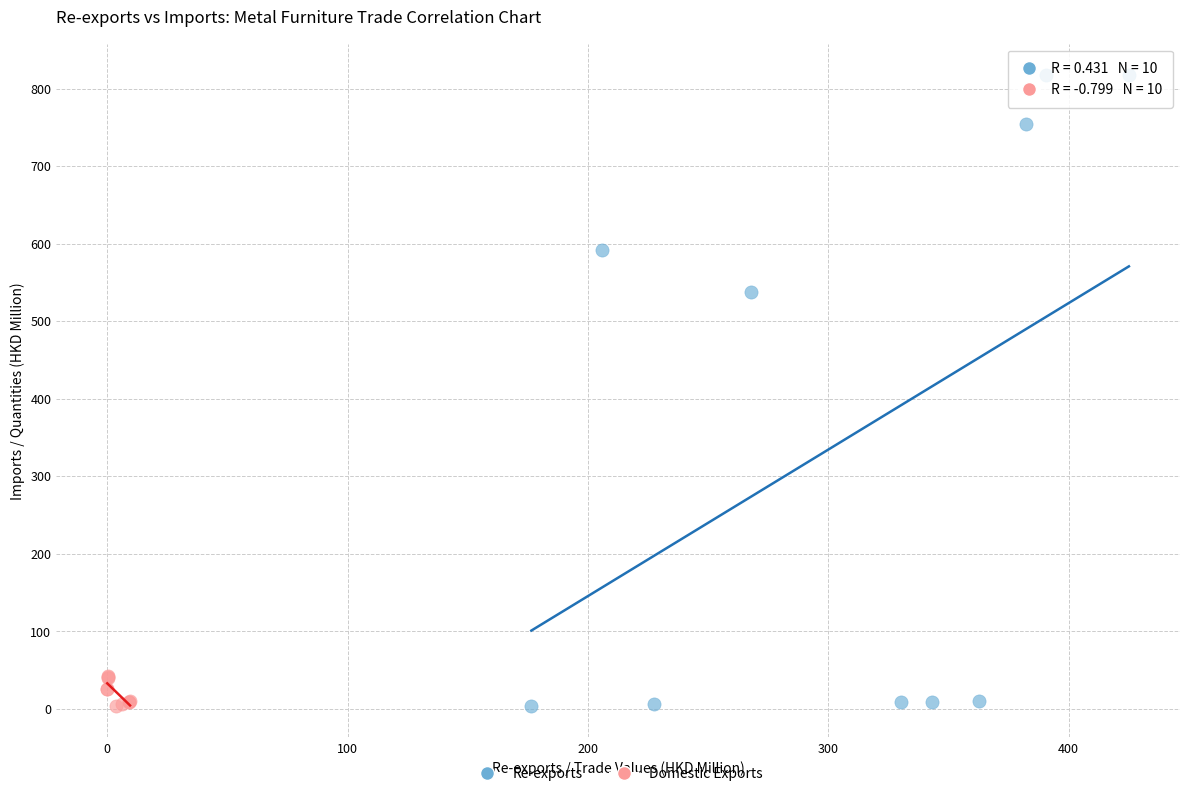

Which series has the largest Y range (max minus min)?

Re-exports